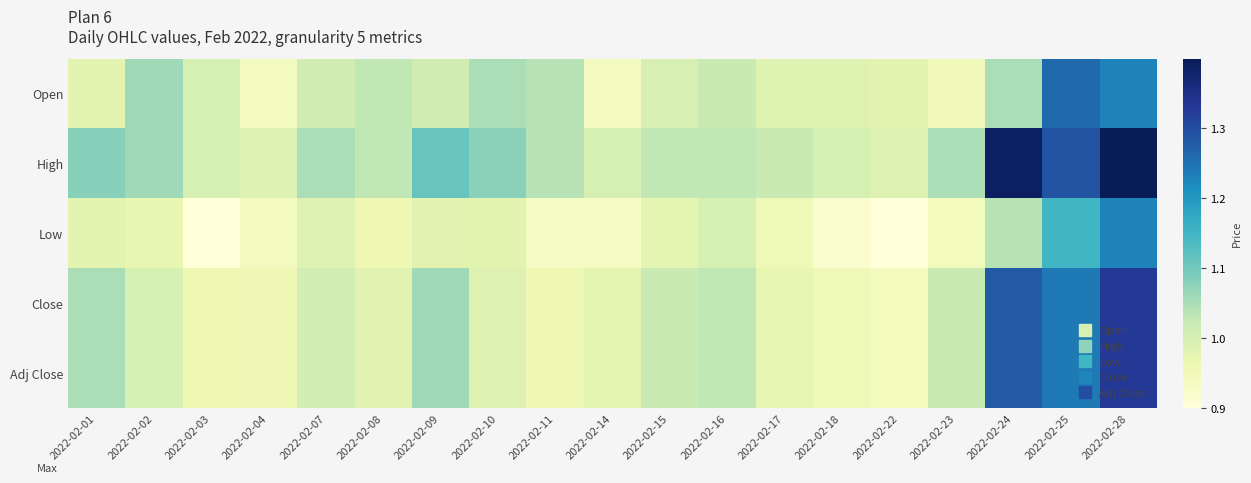

Which category has the lowest value across all series?

2022-02-03